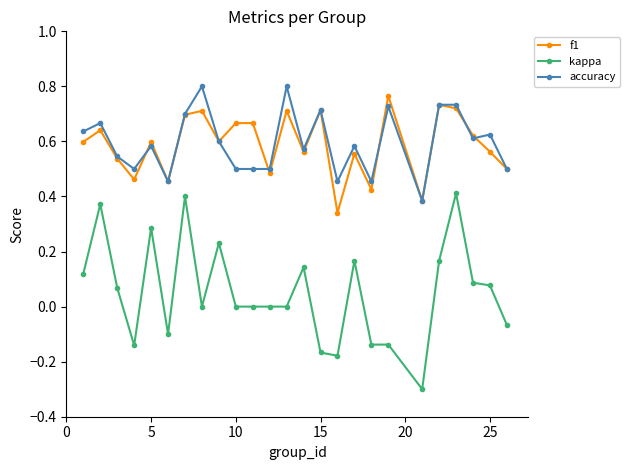

True or false: f1 and kappa cross at least once.

False